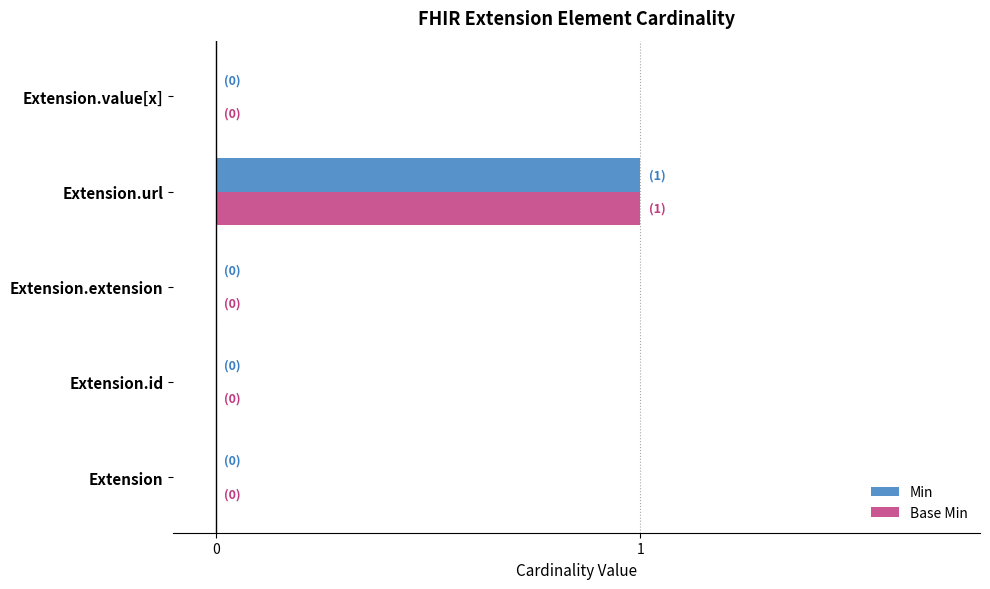

At which category is the sum across all series the highest?

Extension.url